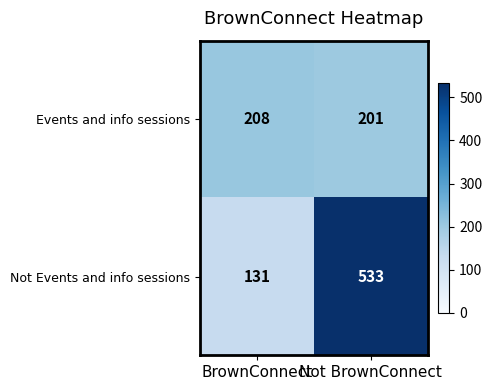

Reading left to right, extract all data points from this chart.

Events and info sessions: 208	201
Not Events and info sessions: 131	533